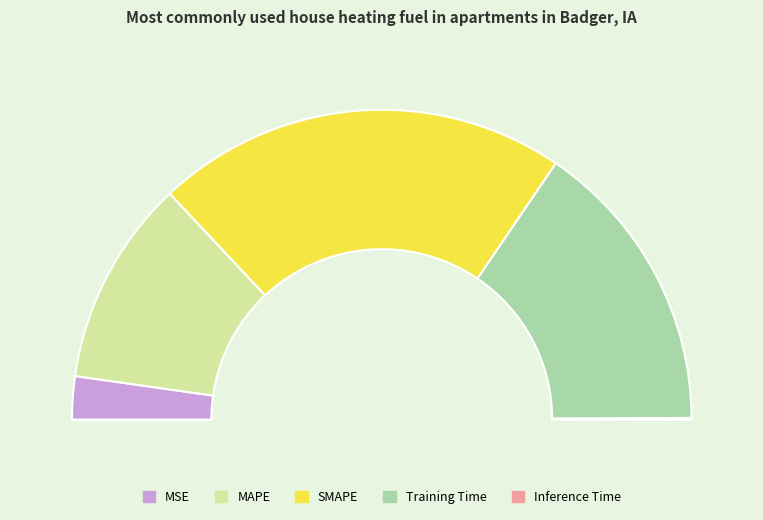

The Training Time slice represents 31% of the pie. True or false?

True